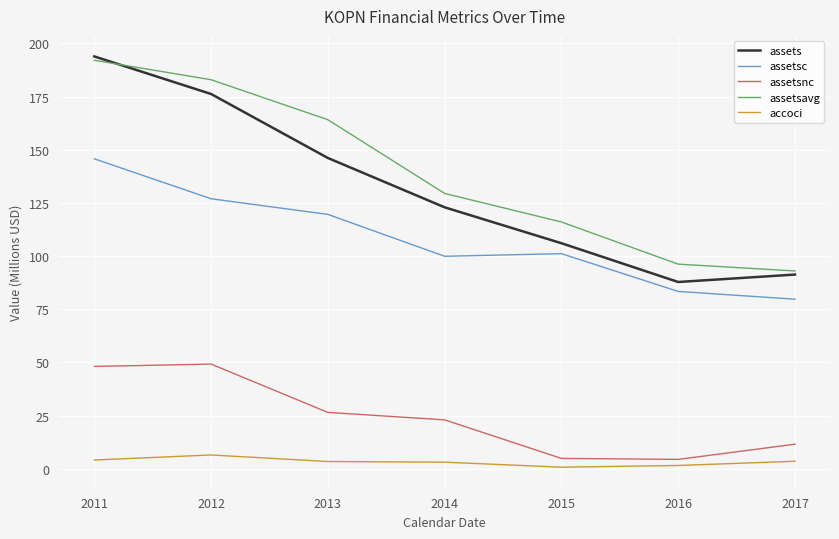

Does the chart have visible grid lines?

Yes